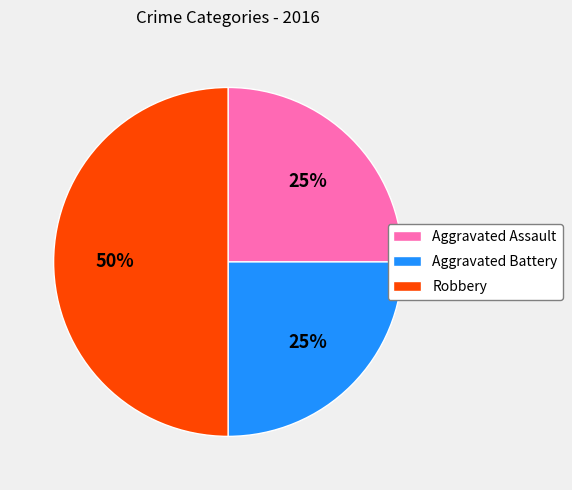

To the nearest percent, what is the average slice percentage?

33%